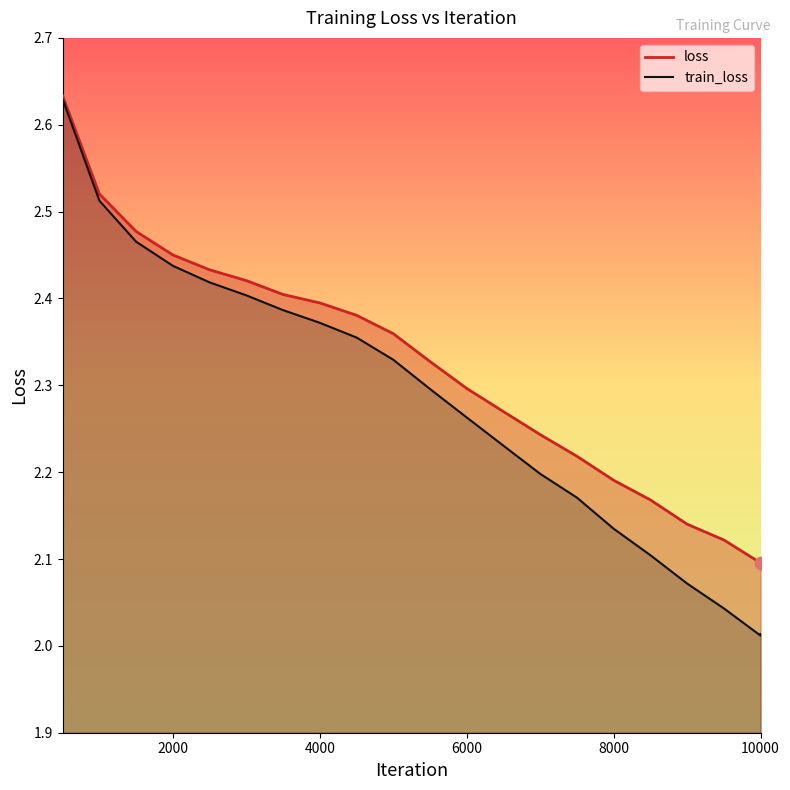

List the series in order of their overall mean, highest first.

loss, train_loss